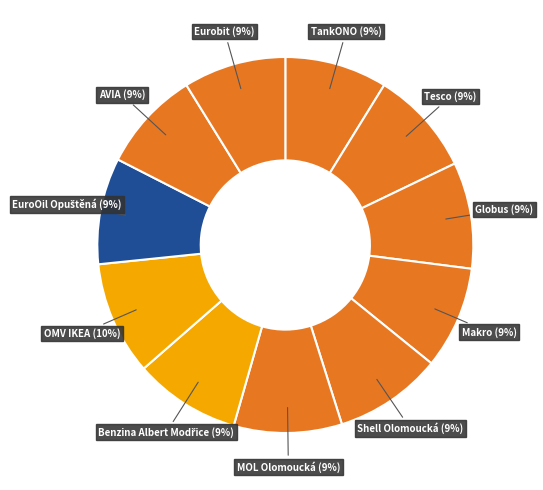

Count the number of slices in the pie.

11